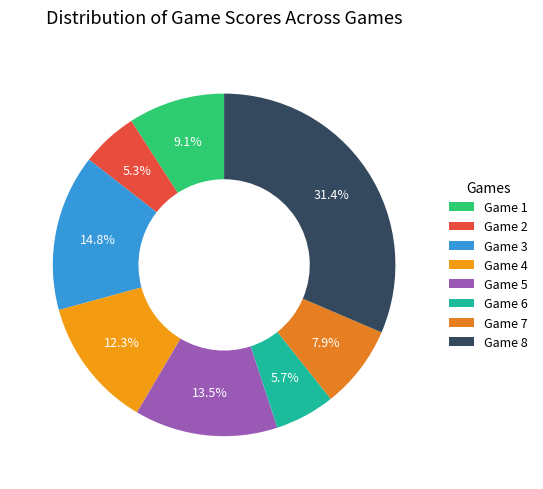

How many slices are in this pie chart?

8